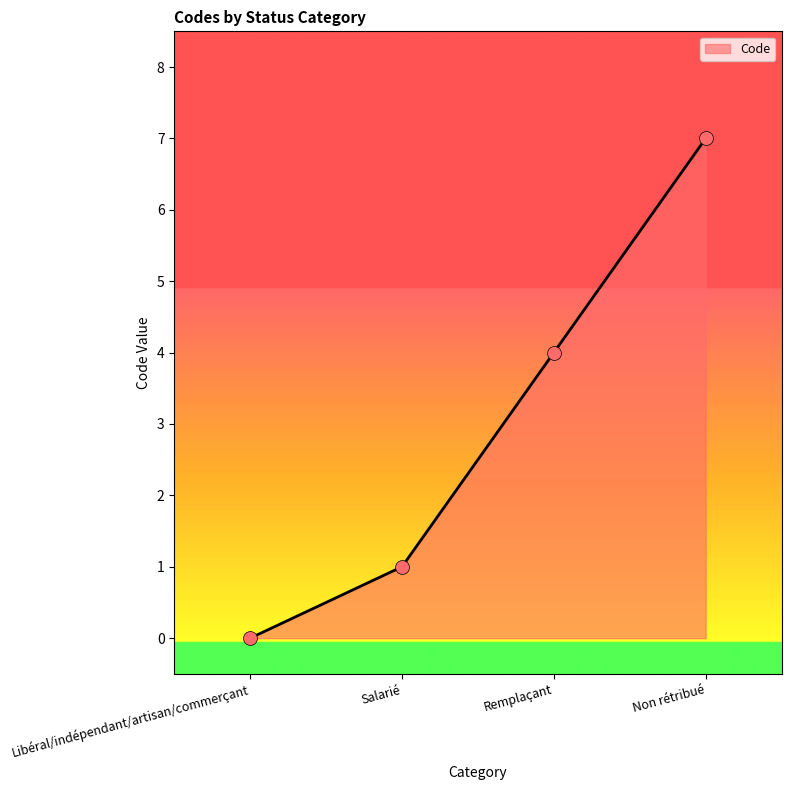

What is the change in value from Libéral/indépendant/artisan/commerçant to Salarié?

+1